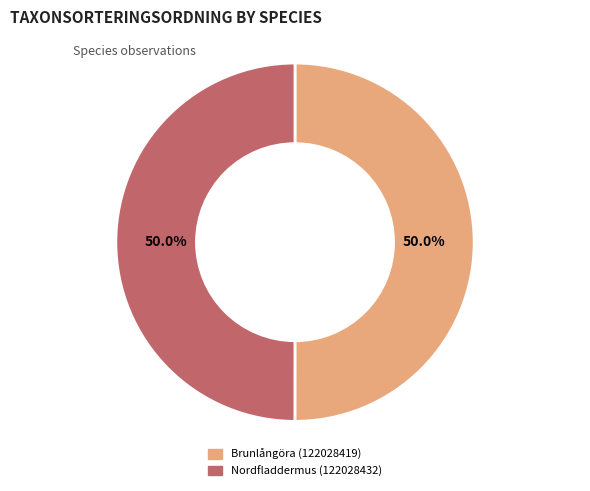

What percentage is the Brunlångöra (122028419) slice, to the nearest percent?

50%